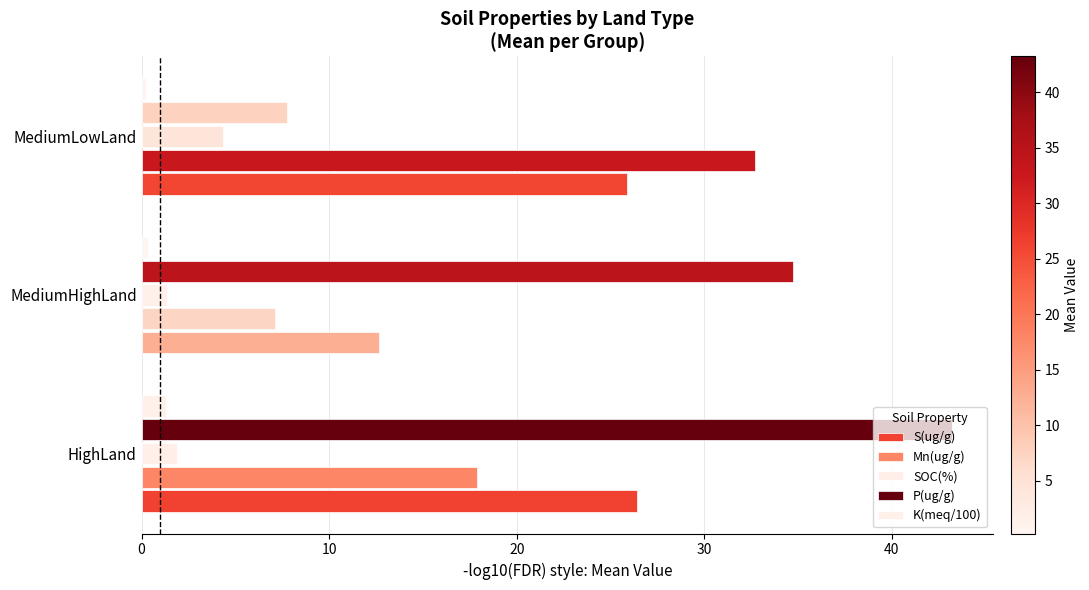

Count the number of categories in the chart.

3